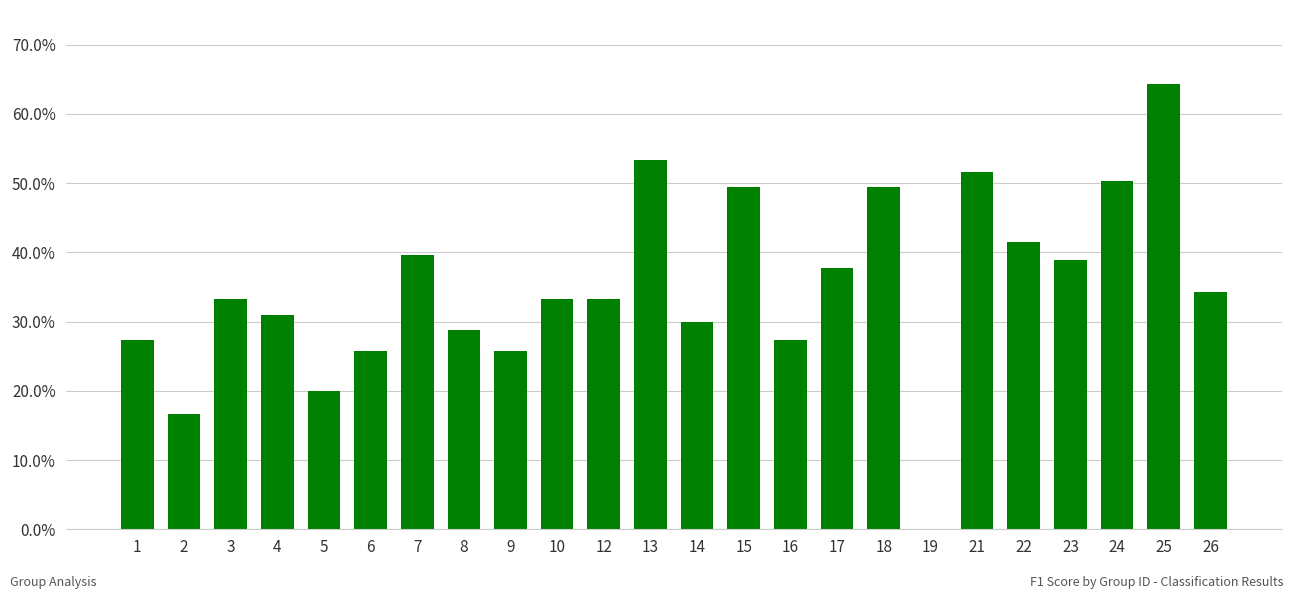

True or false: the data shows 0.1 at 4.

False